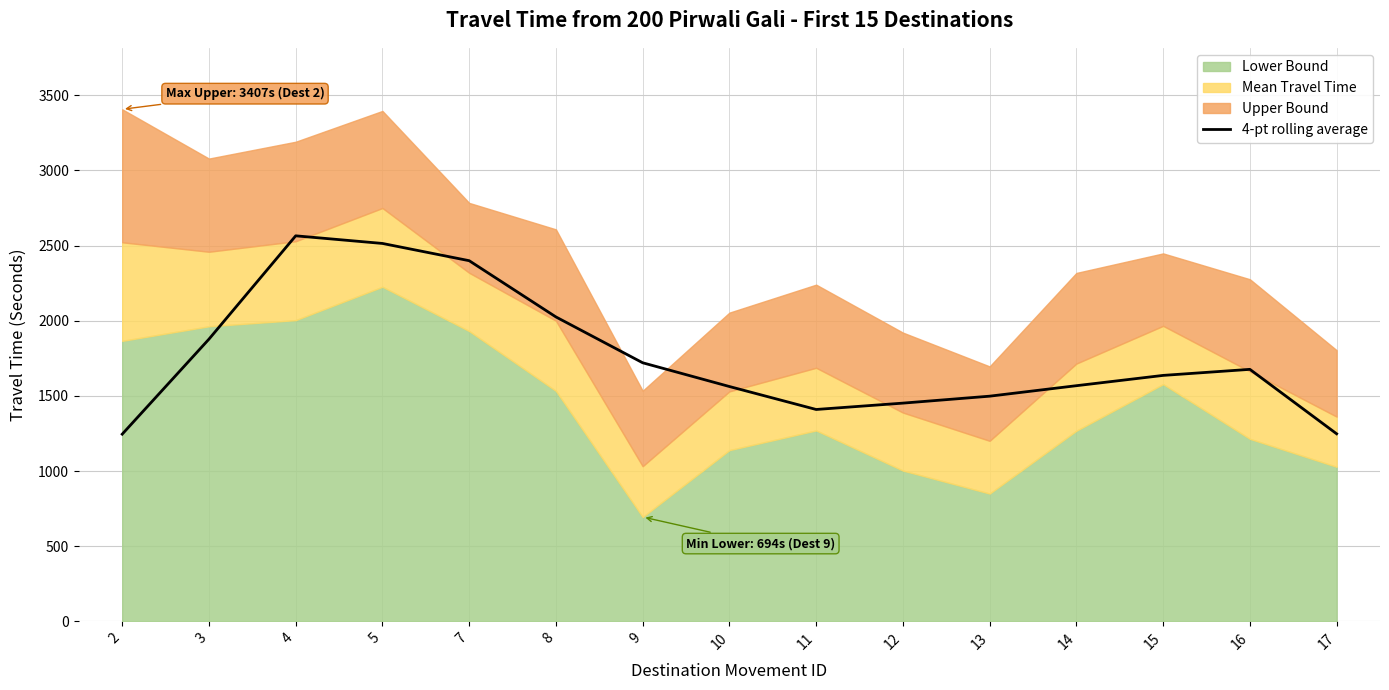

What is the value of the 8th point from the left?

1562.2